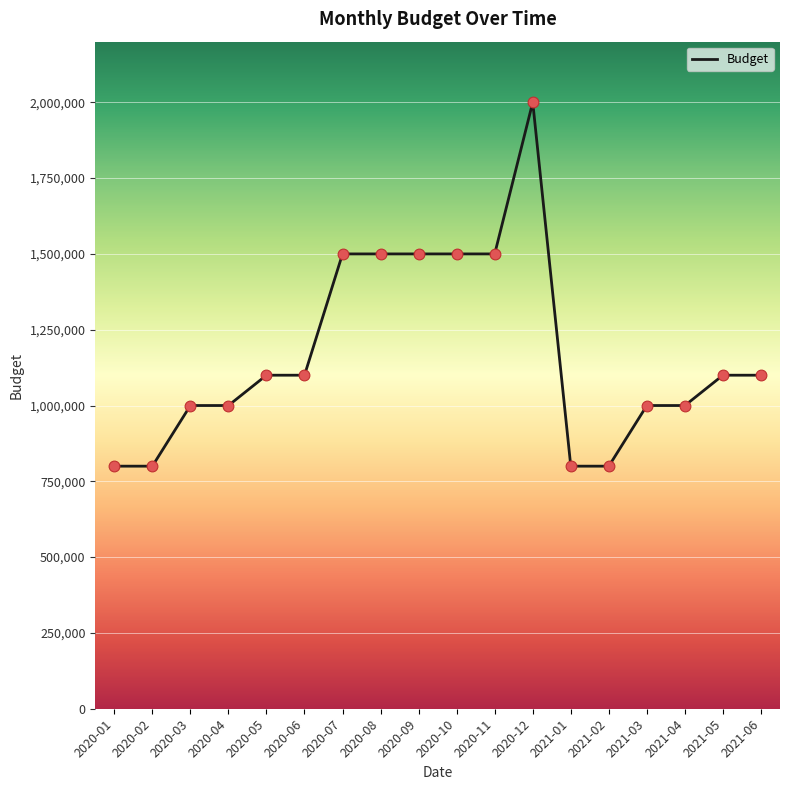

Between 2020-03 and 2020-06, which is larger?

2020-06